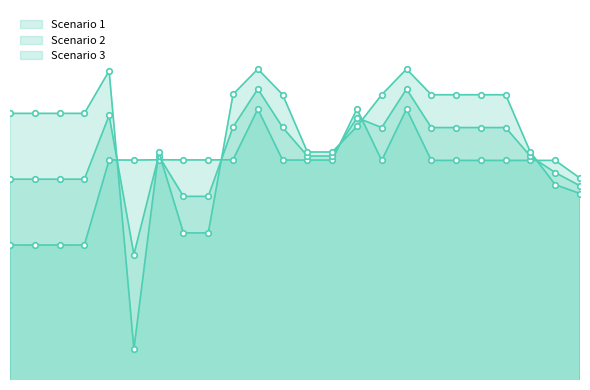

Which label corresponds to the smallest value in the chart?

5